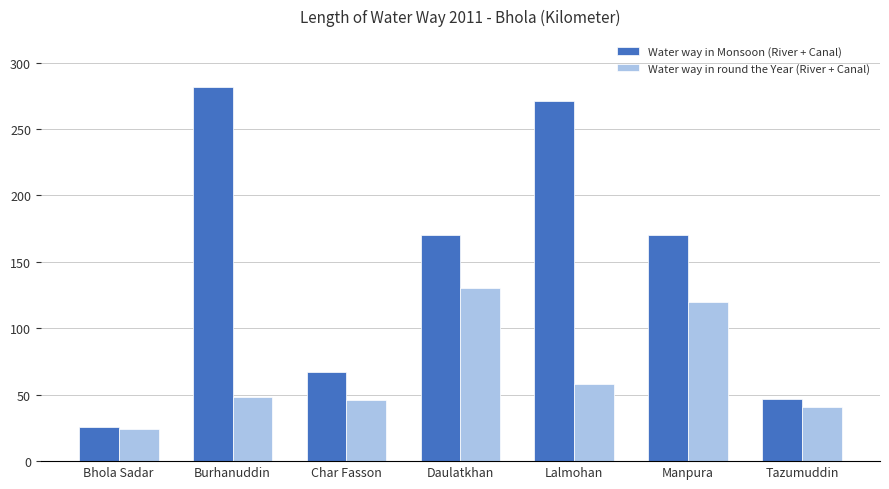

What is the label of the 1st bar from the left?

Bhola Sadar